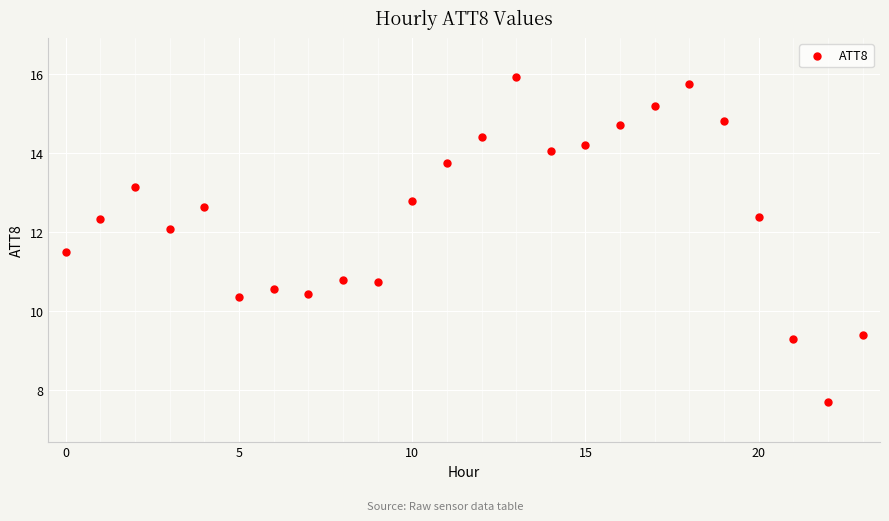

What is the range of Y values (max minus min)?

8.2